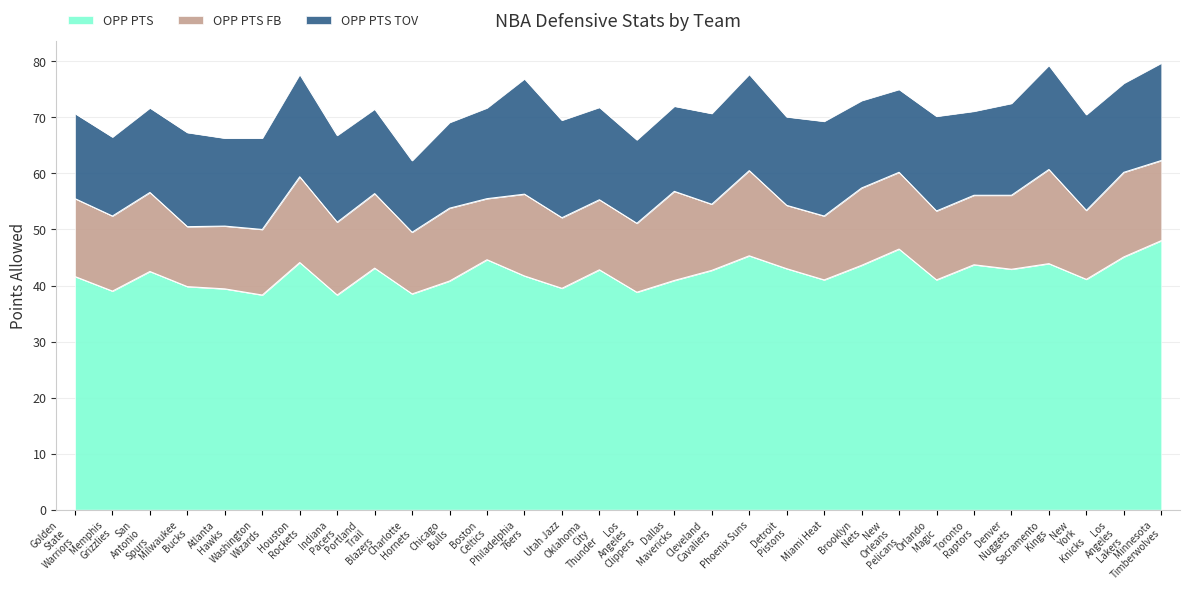

What is the maximum value for OPP PTS?

48.0